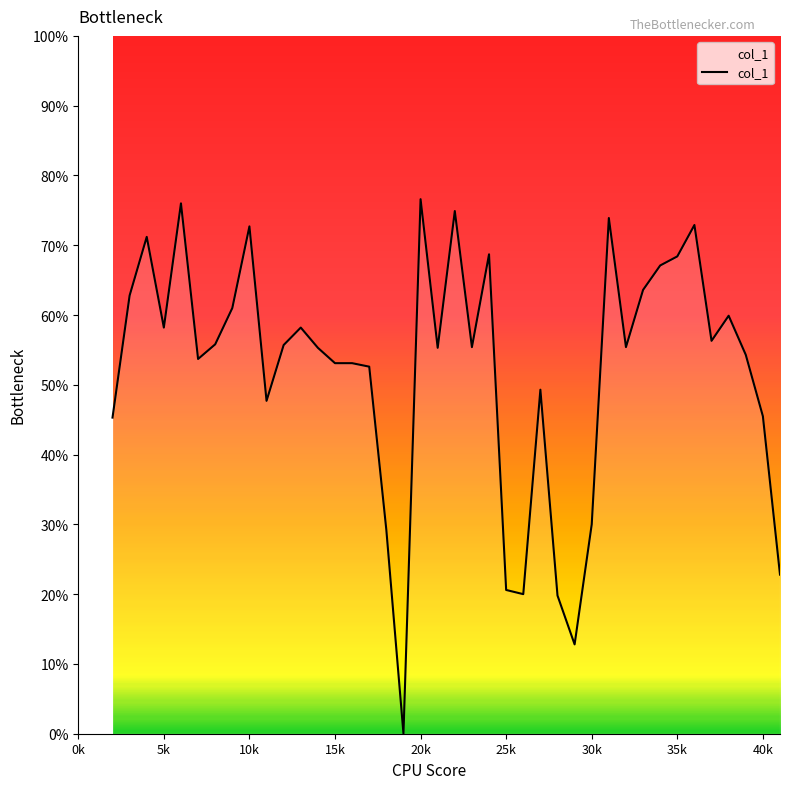

Reading left to right, what are all the values shown in this chart?

0.5	0.6	0.7	0.6	0.8	0.5	0.6	0.6	0.7	0.5	0.6	0.6	0.6	0.5	0.5	0.5	0.3	0.0	0.8	0.6	0.7	0.6	0.7	0.2	0.2	0.5	0.2	0.1	0.3	0.7	0.6	0.6	0.7	0.7	0.7	0.6	0.6	0.5	0.5	0.2